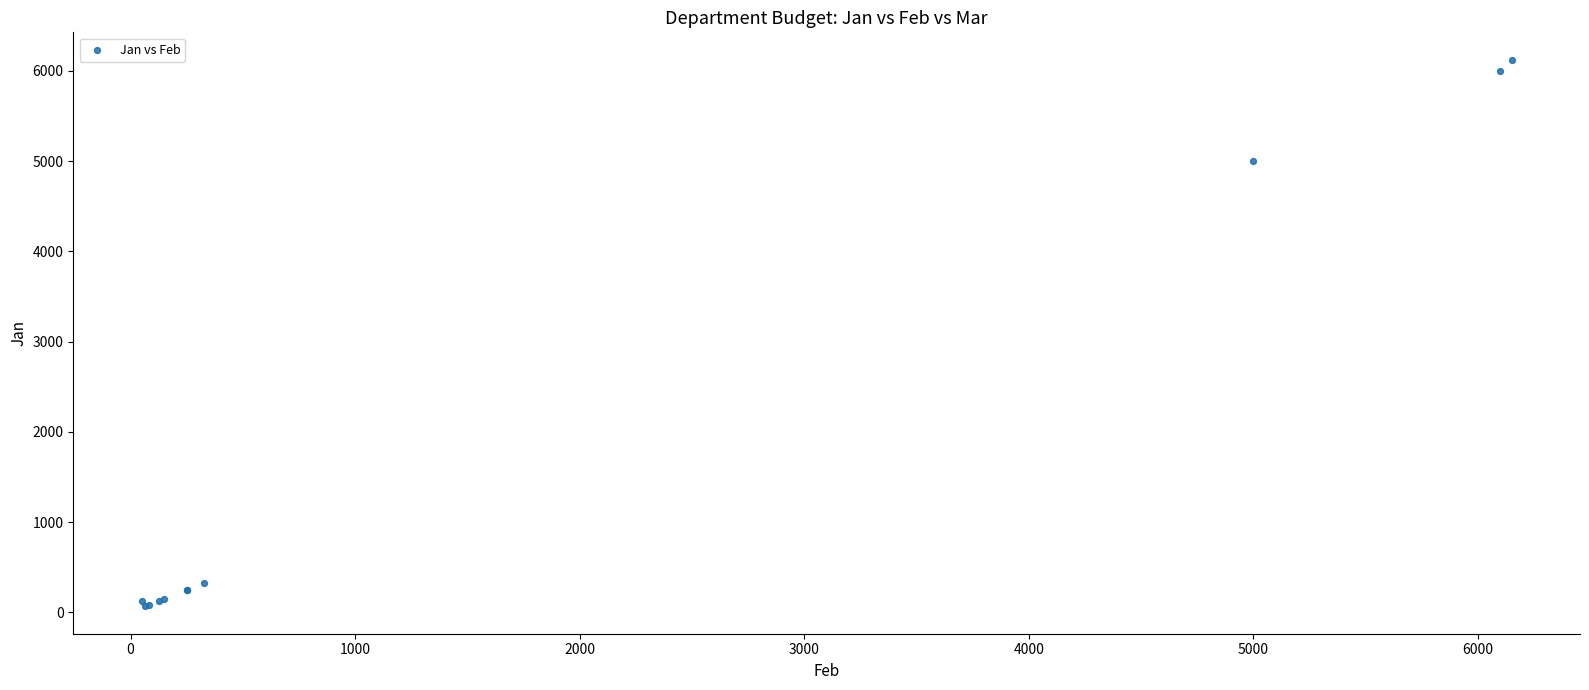

What Y value in the scatter plot is closest to 3095?

5000